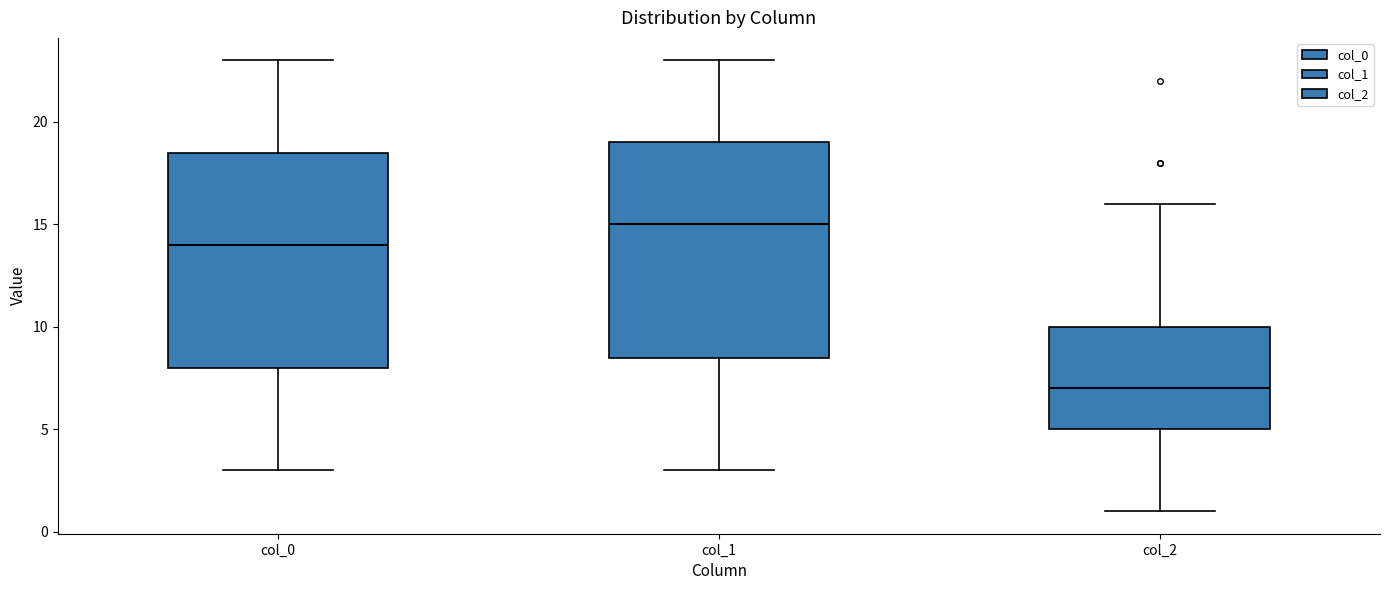

Reading left to right, read every box against the y-axis: the position of its median line, the range the box covers, and the ends of its whiskers. The values are not printed on the chart, so give them approximately, as read against the axis.

col_0: median 14.0, box 8.0 to 18.5, whiskers 3.0 to 23.0
col_1: median 15.0, box 8.5 to 19.0, whiskers 3.0 to 23.0
col_2: median 7.0, box 5.0 to 10.0, whiskers 1.0 to 16.0